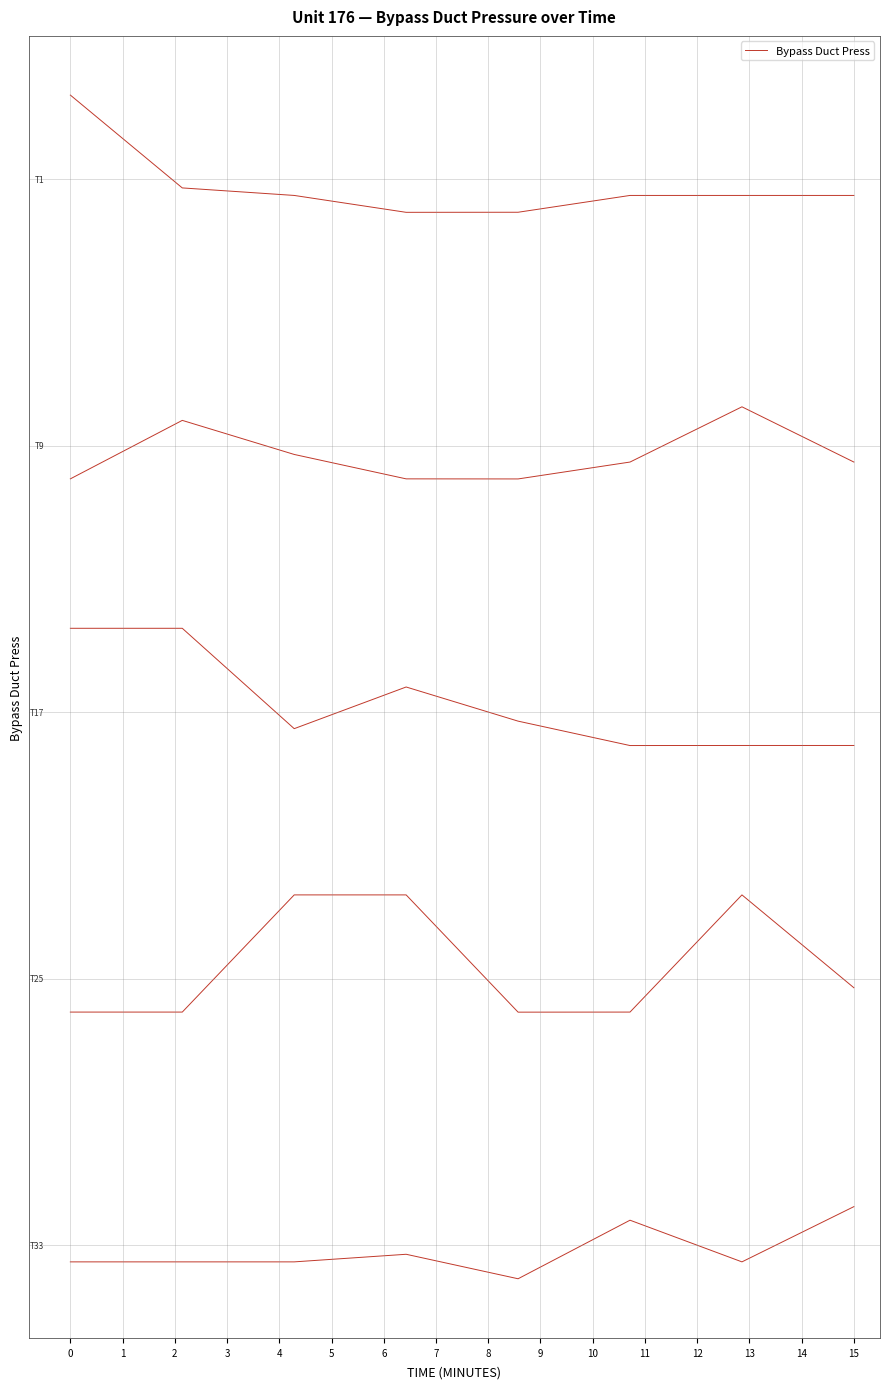

Is it true that the value at 2 is -2.2?

True